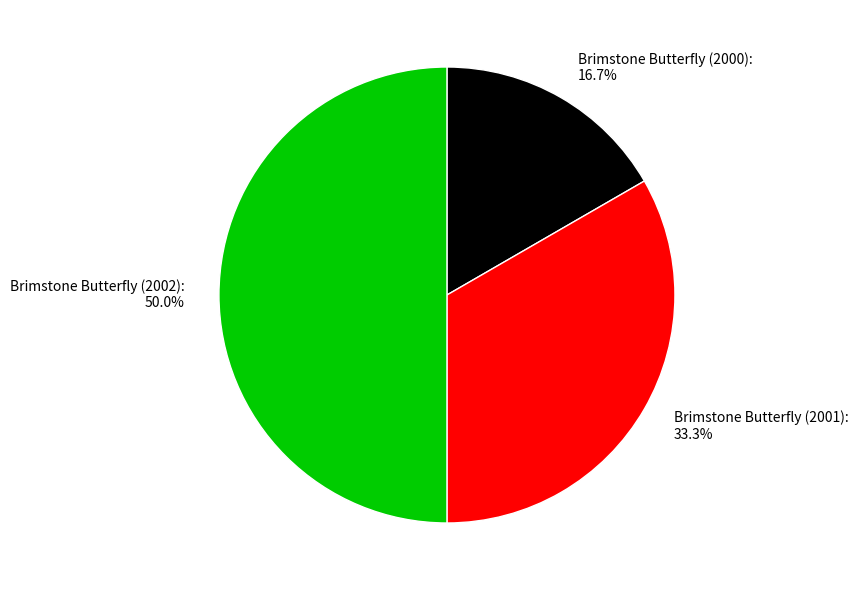

What is the ratio of the value at Brimstone Butterfly (2000): 16.7% to the value at Brimstone Butterfly (2001): 33.3%?

0.5